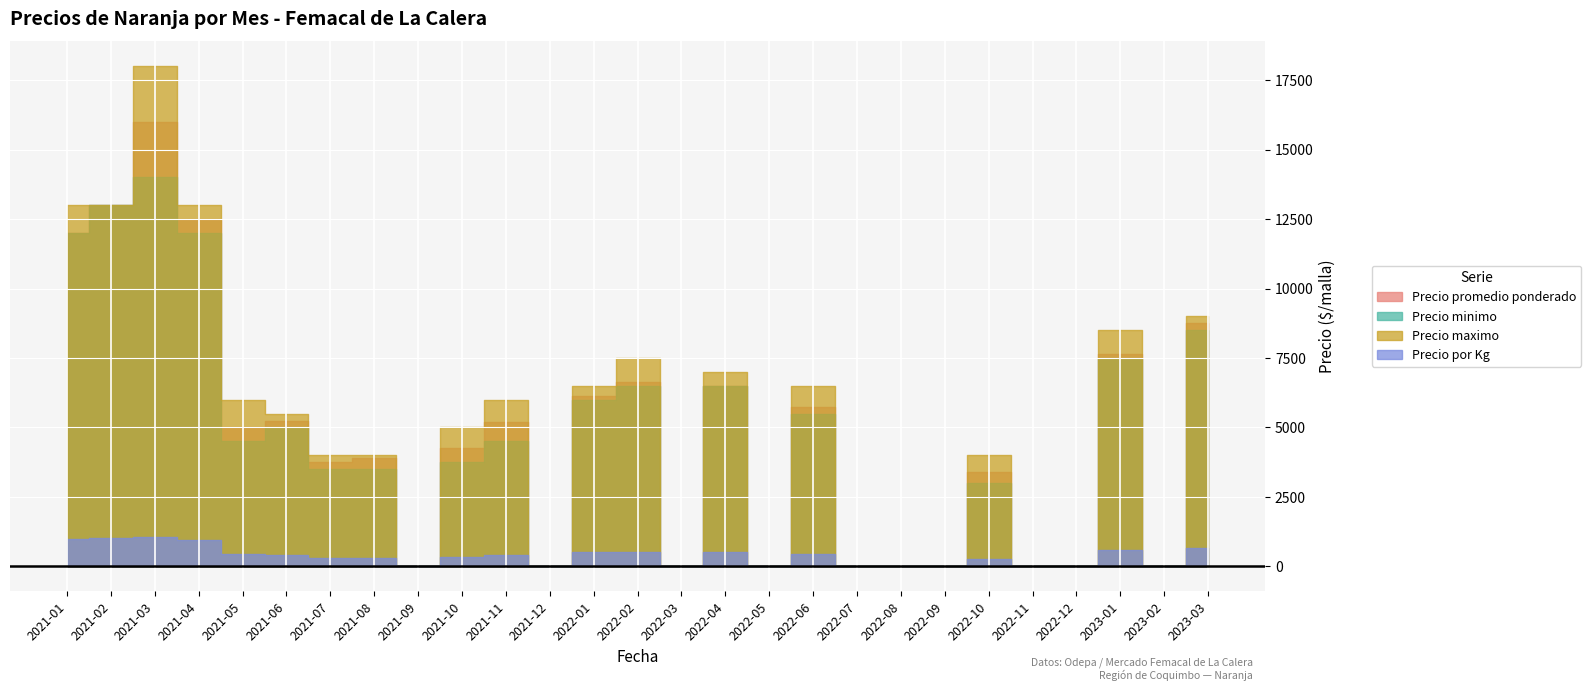

True or false: Precio por Kg has more than 2 points higher than both neighbors.

True